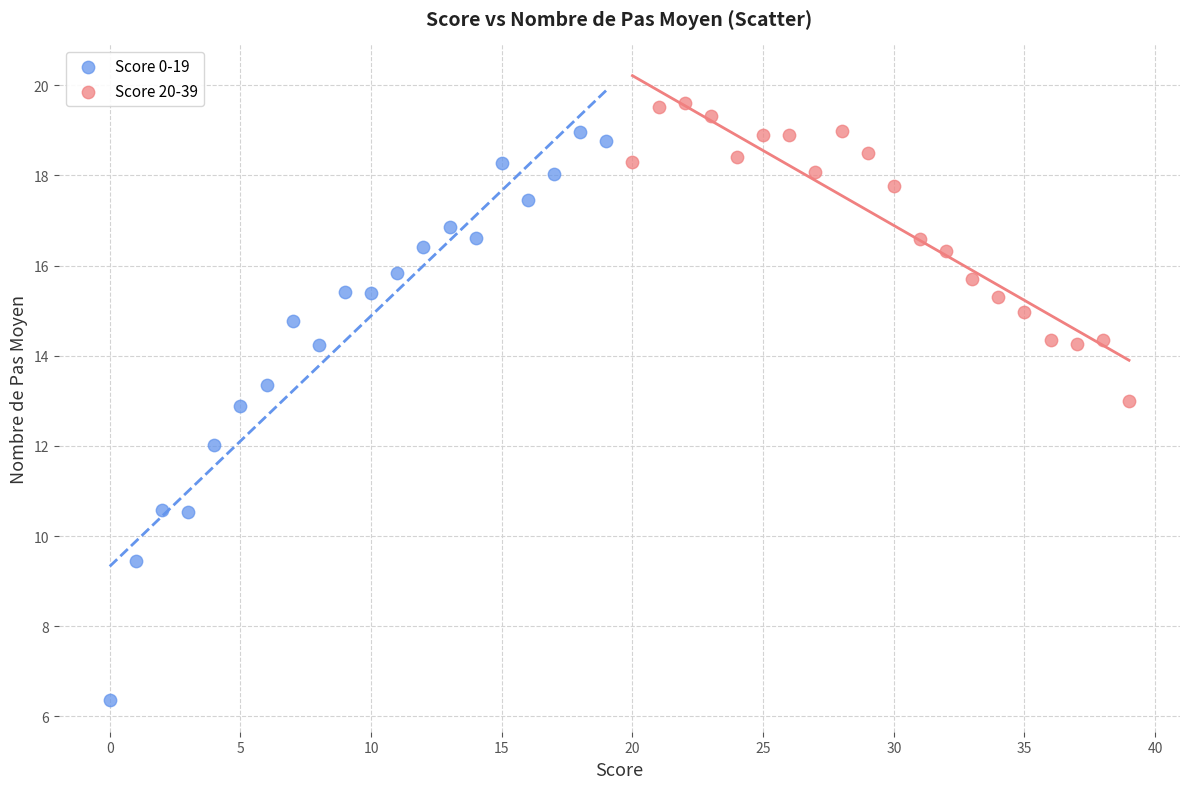

Which series contains the highest Y value?

Score 20-39